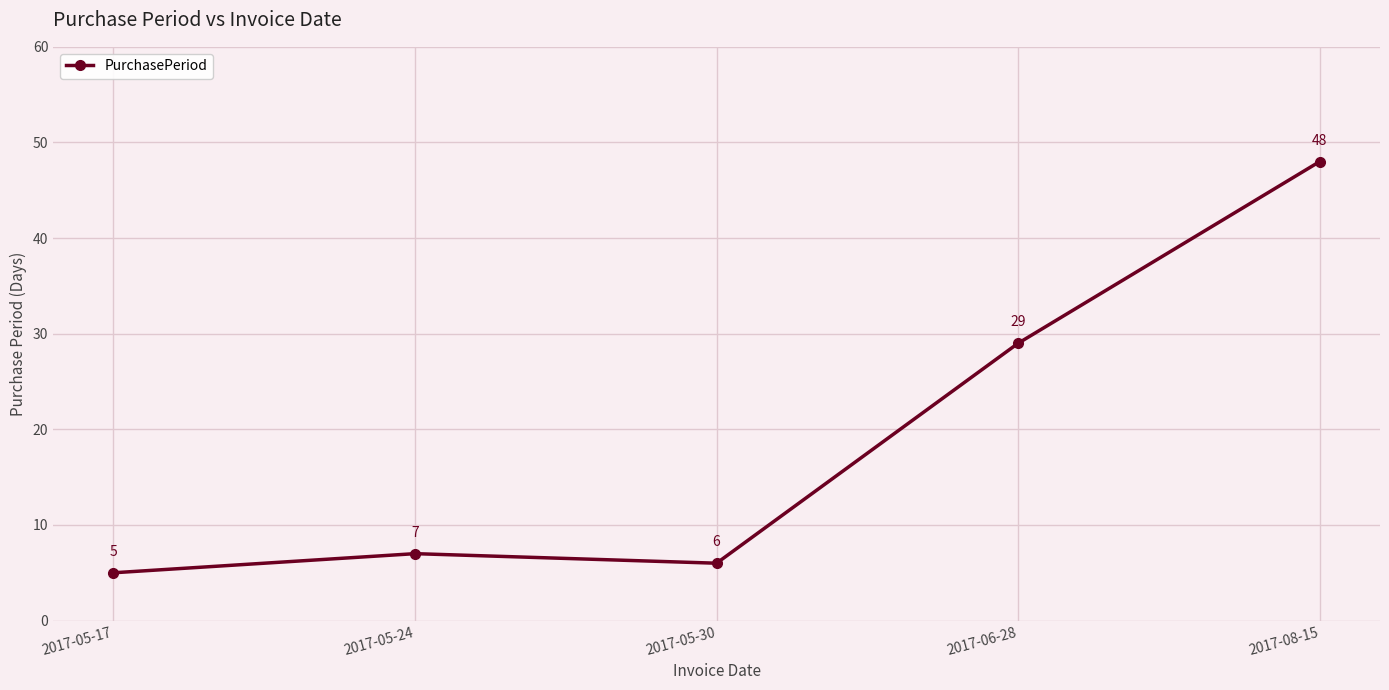

What is the change in value from 2017-05-24 to 2017-08-15?

+41